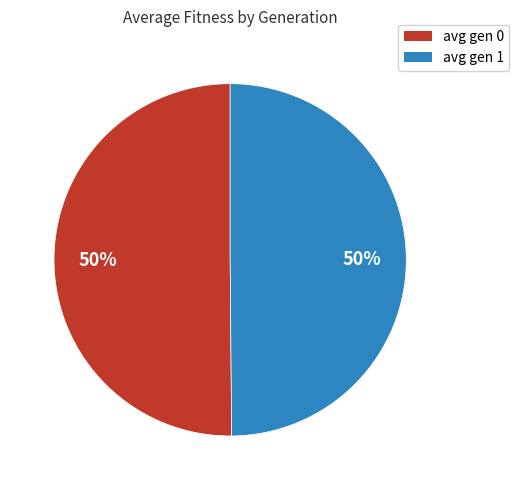

Is the sum of avg gen 1 and avg gen 0 greater than half?

Yes